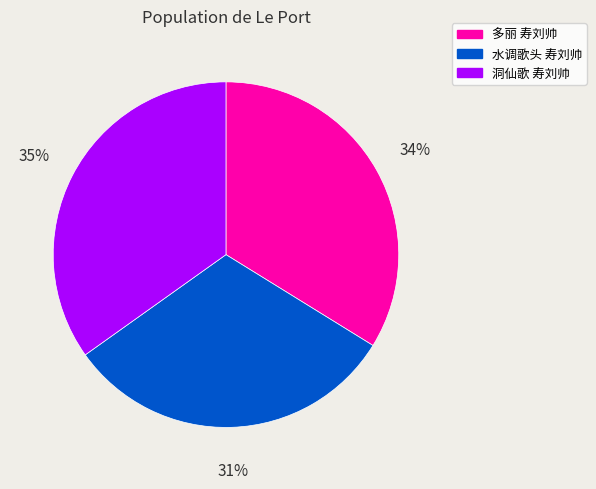

Which slice is the smallest?

水调歌头 寿刘帅